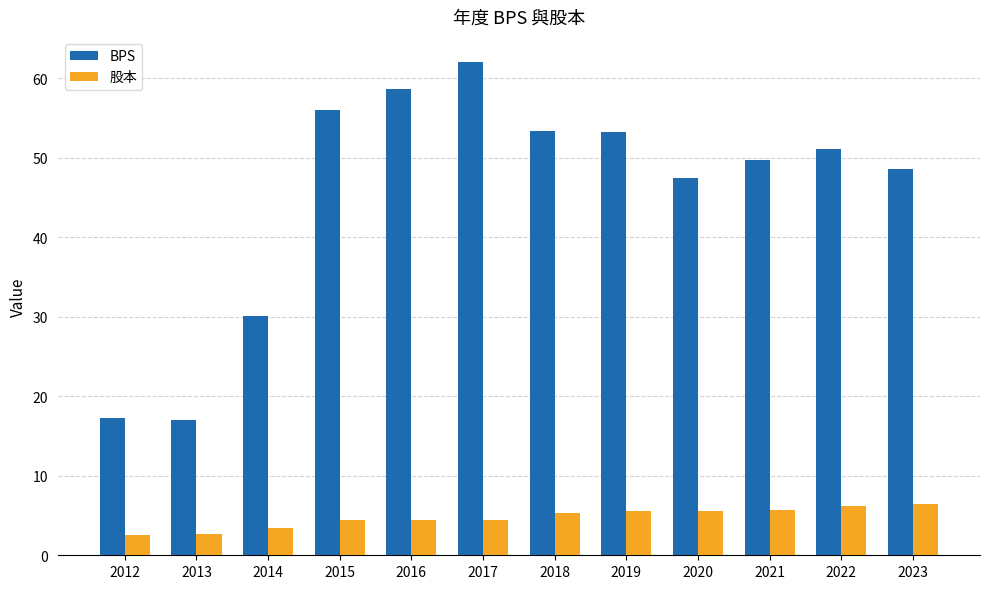

How many values in the BPS series are below 51?

6